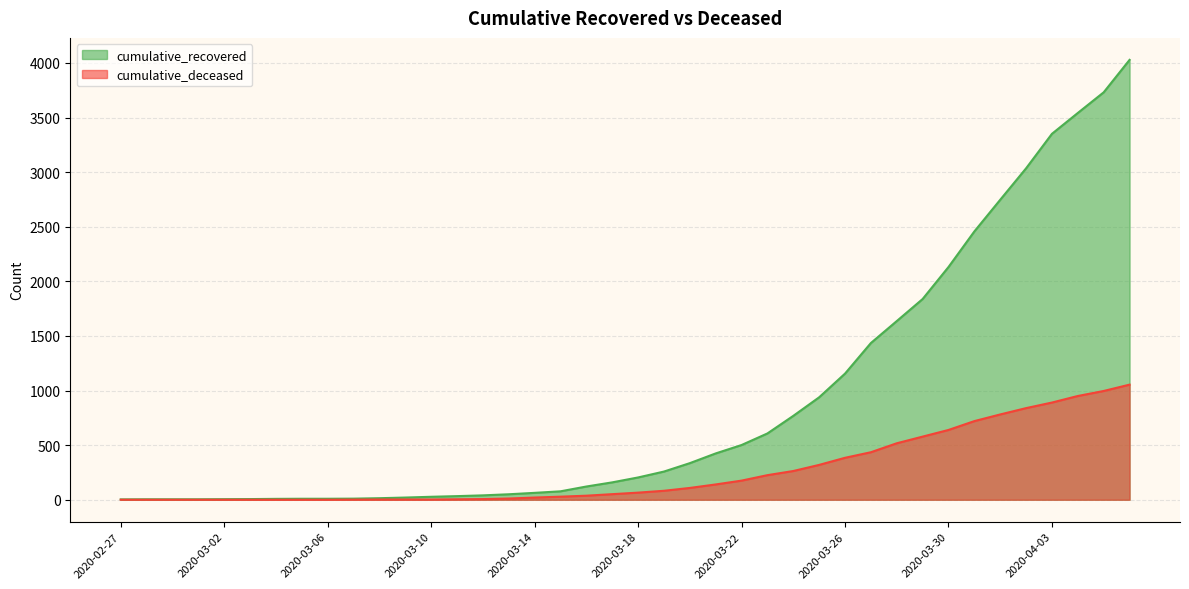

True or false: cumulative_deceased and cumulative_recovered intersect in this chart.

False